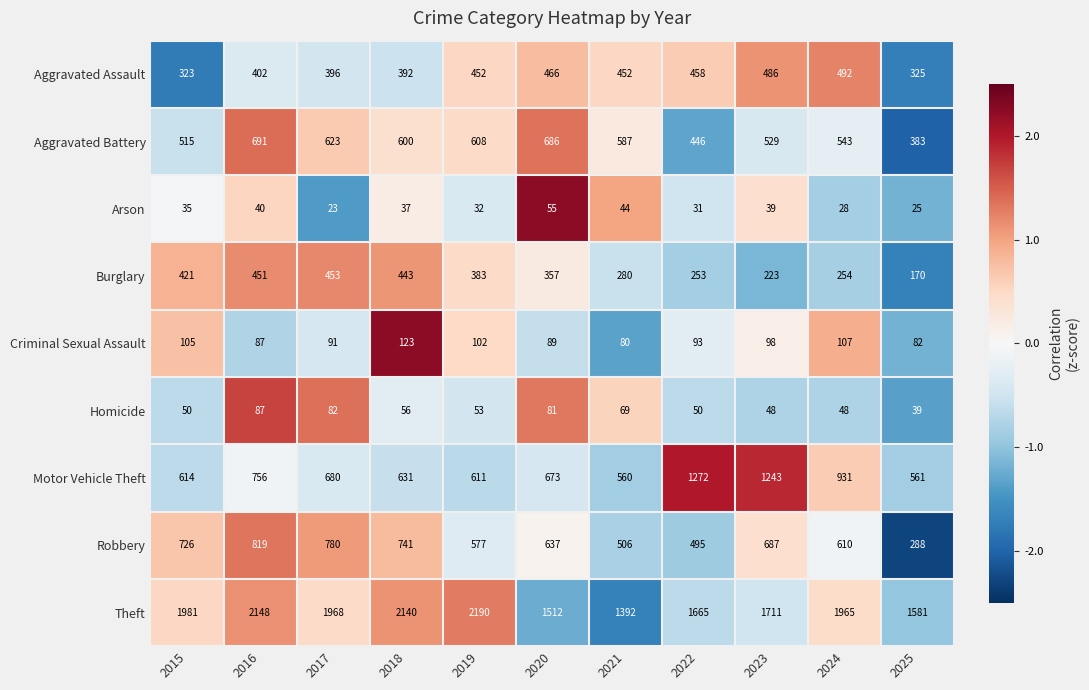

Rank the series by their maximum value, from highest to lowest.

Theft, Motor Vehicle Theft, Robbery, Aggravated Battery, Aggravated Assault, Burglary, Criminal Sexual Assault, Homicide, Arson